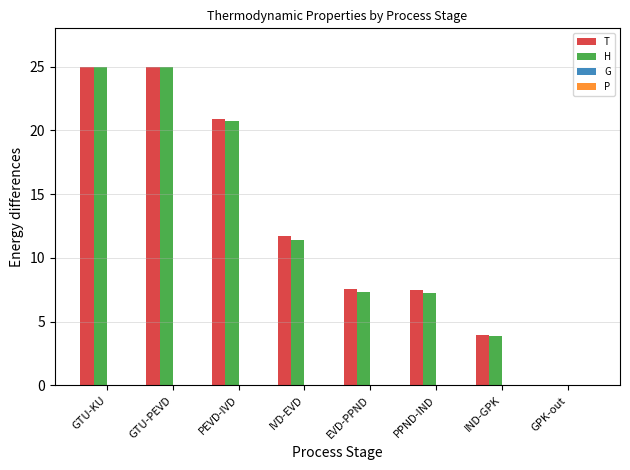

Which series changed the most between GTU-KU and PEVD-IVD?

H